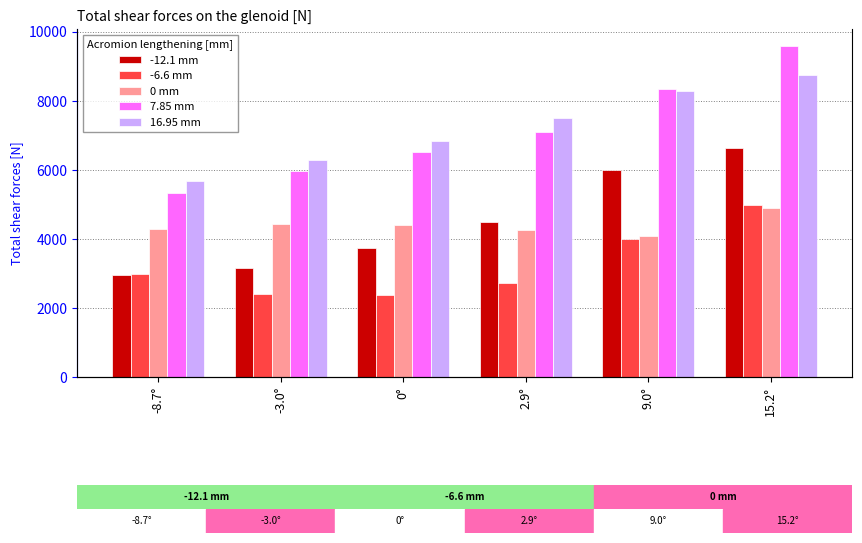

Reading left to right, what are all the values shown in this chart?

-12.1 mm: -8.7°=2946.1	-3.0°=3168.2	0°=3743.6	2.9°=4501.7	9.0°=5989.3	15.2°=6632.3
-6.6 mm: -8.7°=2979.8	-3.0°=2413.0	0°=2364.2	2.9°=2712.6	9.0°=3997.4	15.2°=4989.0
0 mm: -8.7°=4299.5	-3.0°=4436.7	0°=4410.2	2.9°=4257.6	9.0°=4094.4	15.2°=4882.4
7.85 mm: -8.7°=5319.4	-3.0°=5951.2	0°=6504.1	2.9°=7102.7	9.0°=8331.0	15.2°=9596.1
16.95 mm: -8.7°=5669.0	-3.0°=6270.4	0°=6838.1	2.9°=7487.0	9.0°=8288.3	15.2°=8747.4